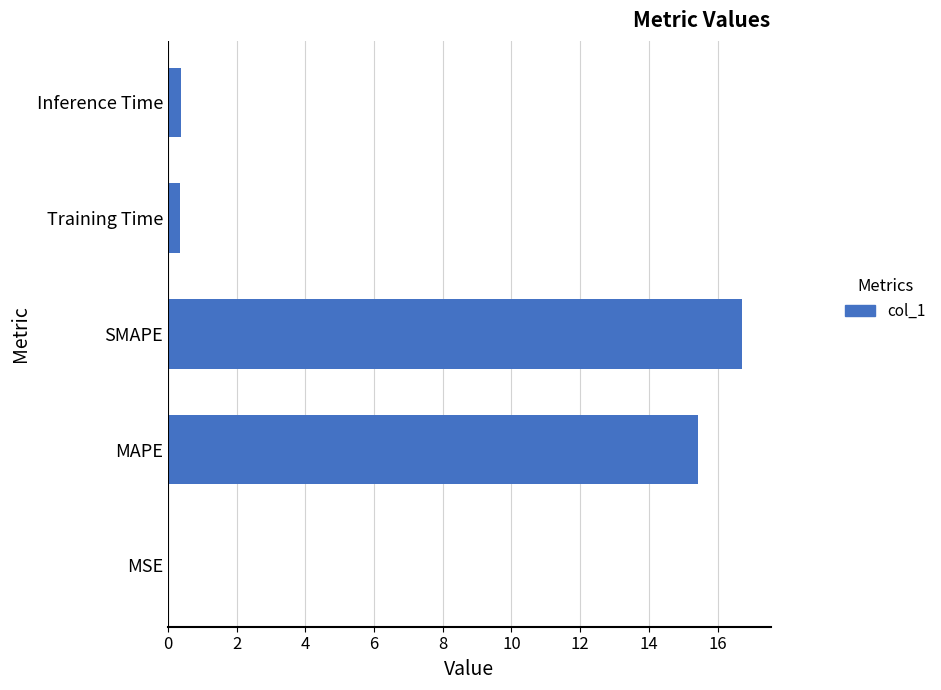

What value does the data have at Training Time?

0.4